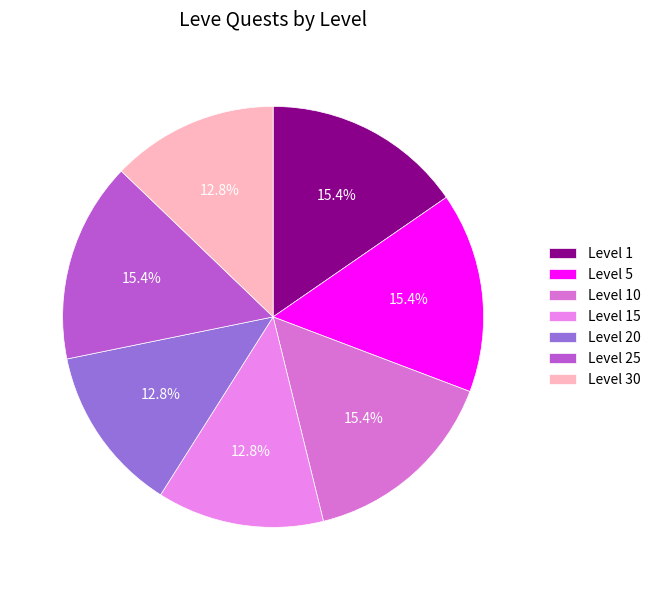

Does any single category account for the majority?

No